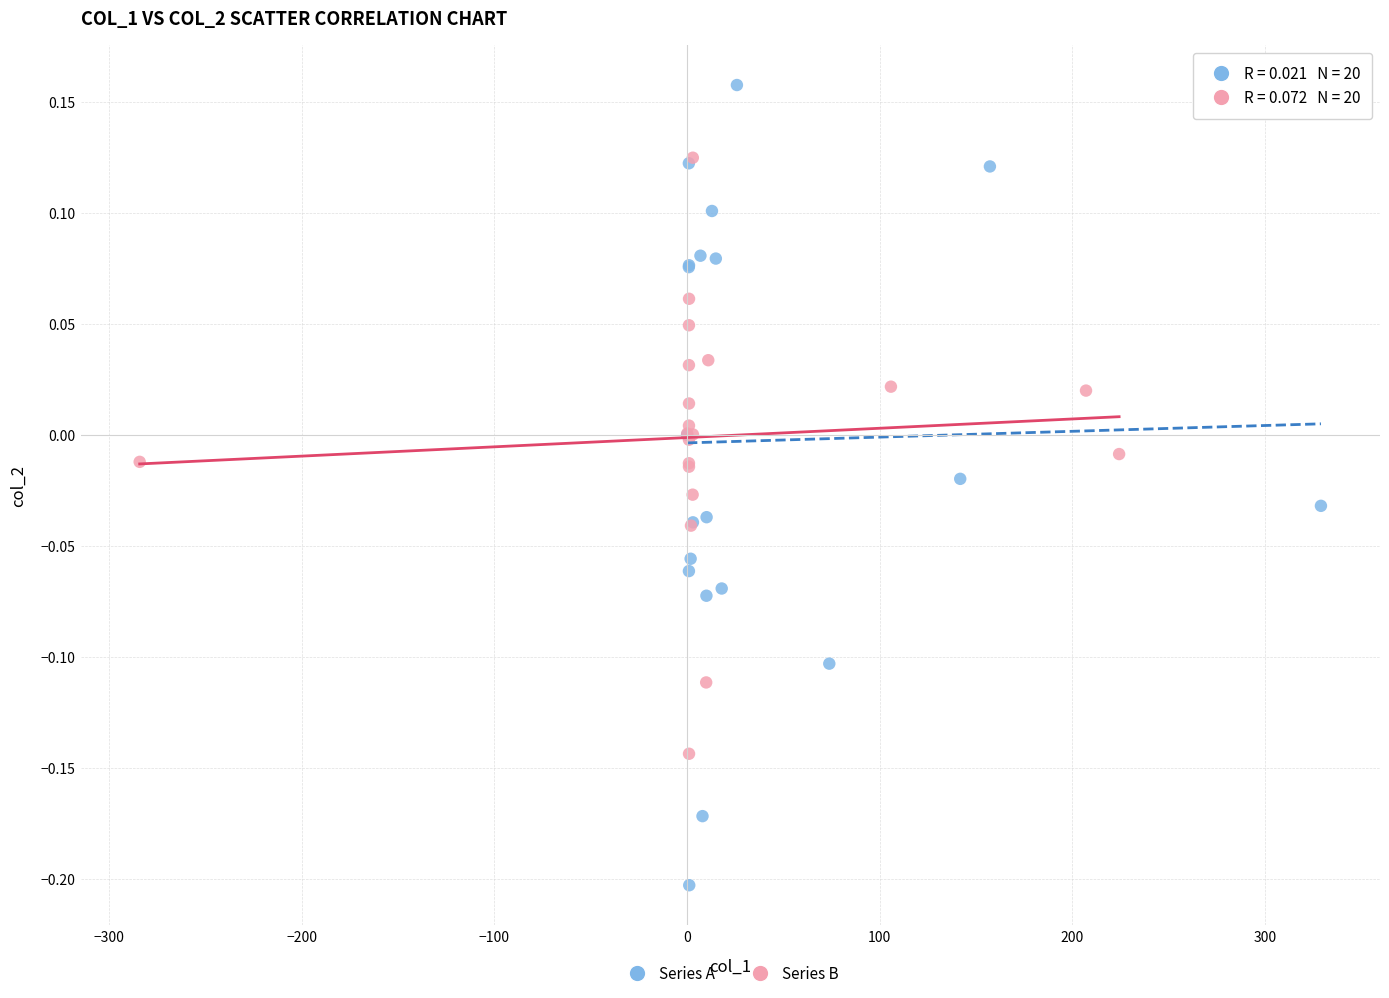

Which series contains the lowest Y value?

Series A